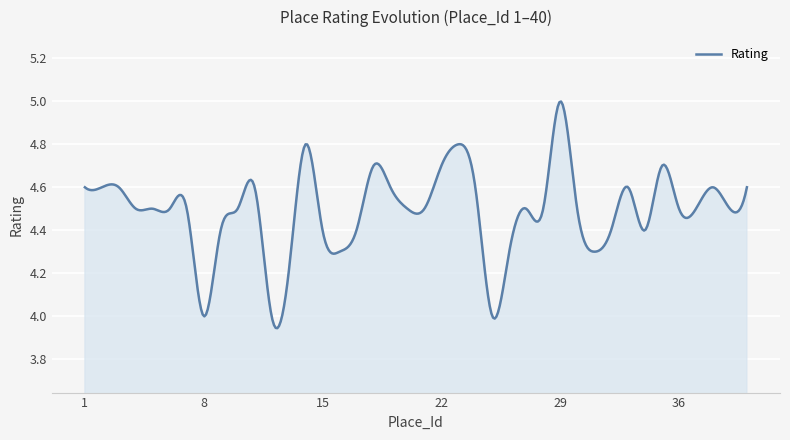

What is the difference between the maximum and minimum values?

1.1